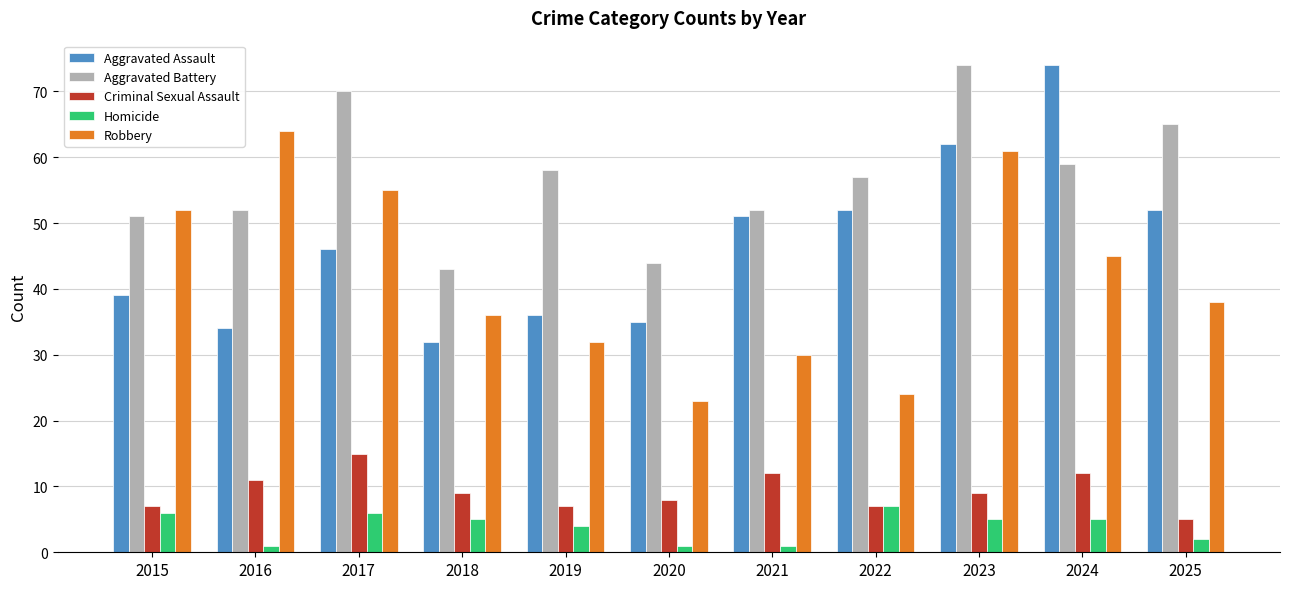

How many data points does each series have?

11